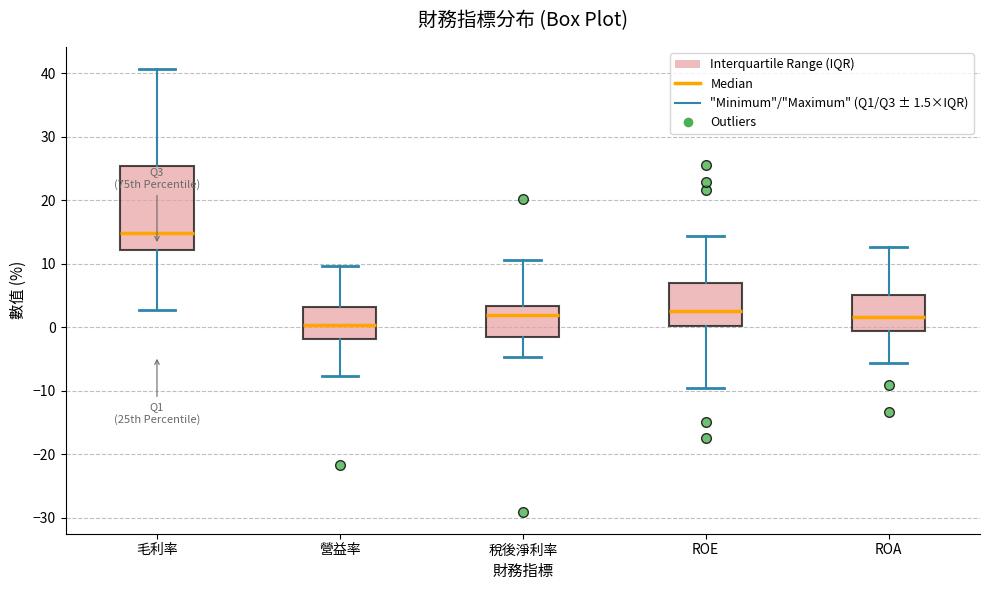

Where is the upper edge of the box for ROA on the y-axis? The values are not printed on the chart, so give them approximately, as read against the axis.

5